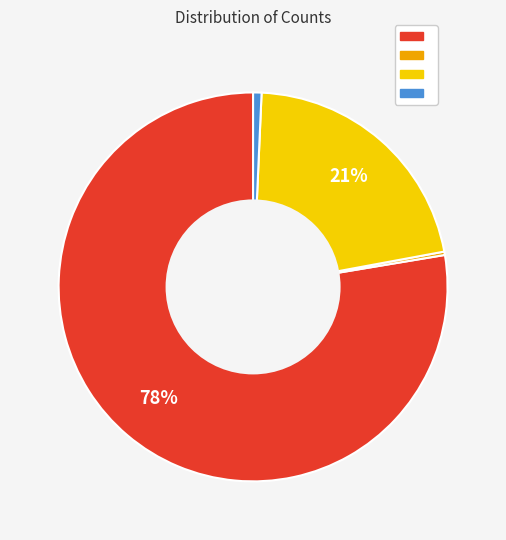

To the nearest percent, what is the average slice percentage?

25%